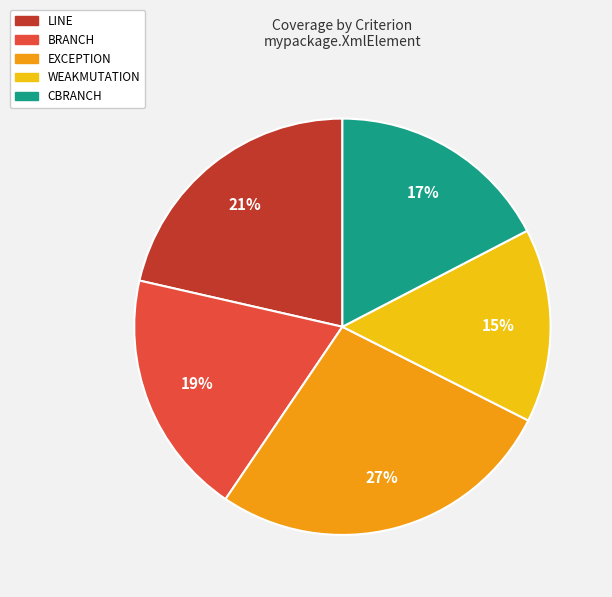

To the nearest percent, what portion does WEAKMUTATION represent?

15%